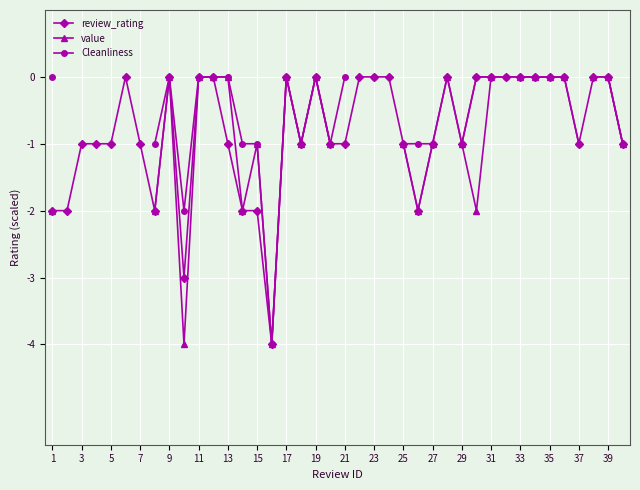

Is the value of value at 39 greater than the value of Cleanliness at 28?

No